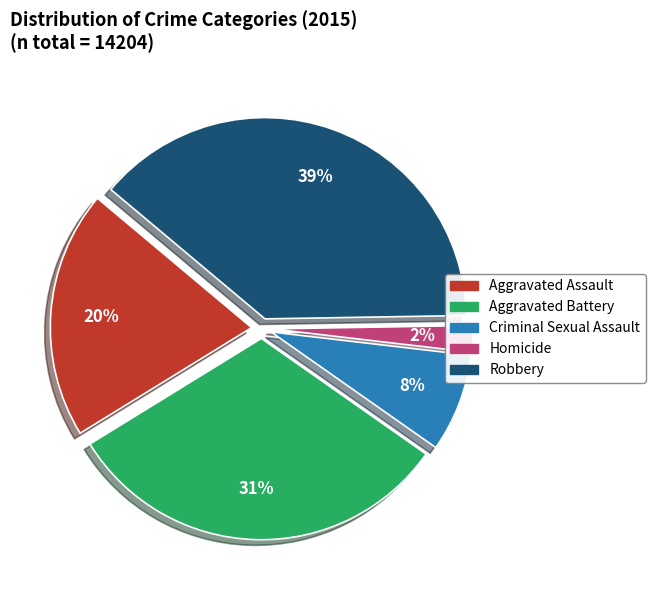

Is it true that Robbery is 39% of the pie?

True